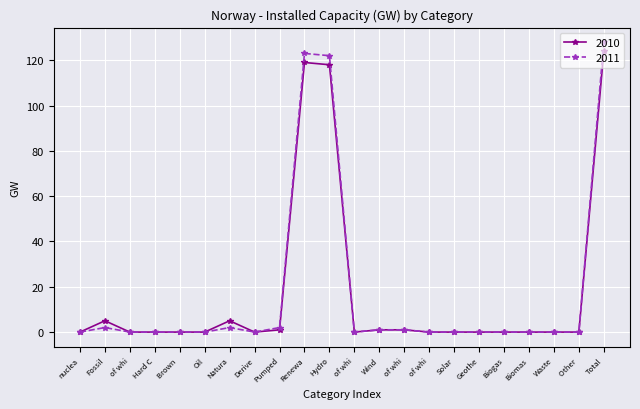

Where is the first local minimum for 2010?

Derive